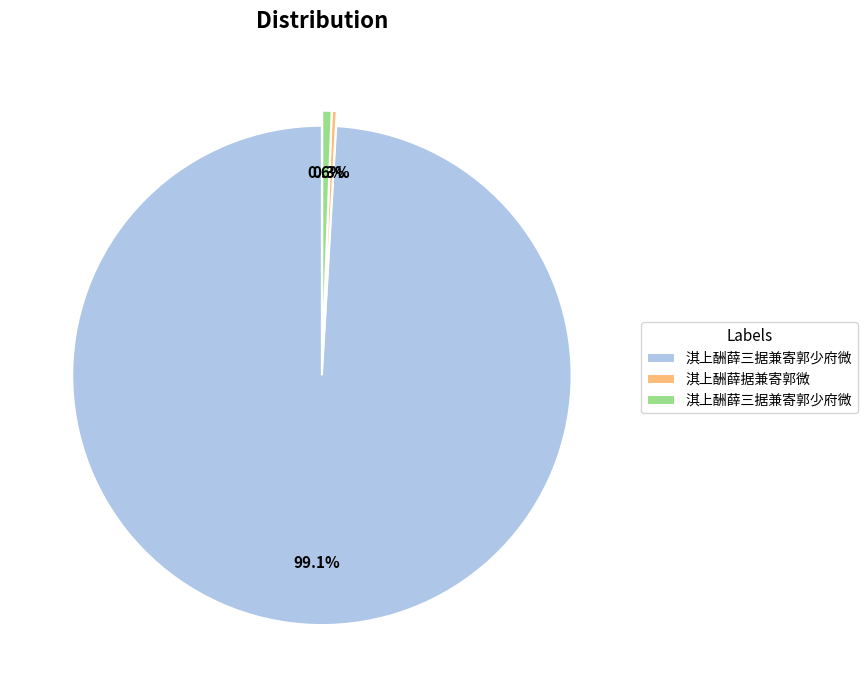

Is there any slice that represents more than half of the pie?

Yes